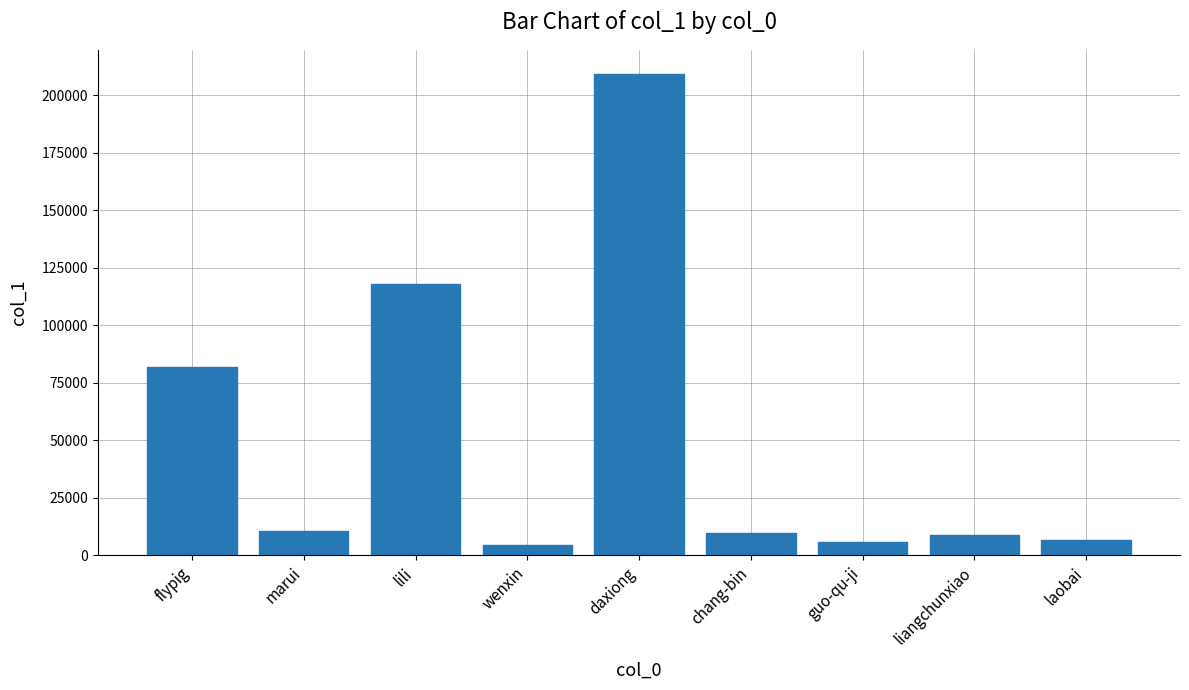

Is it true that the value at daxiong is 143190?

False